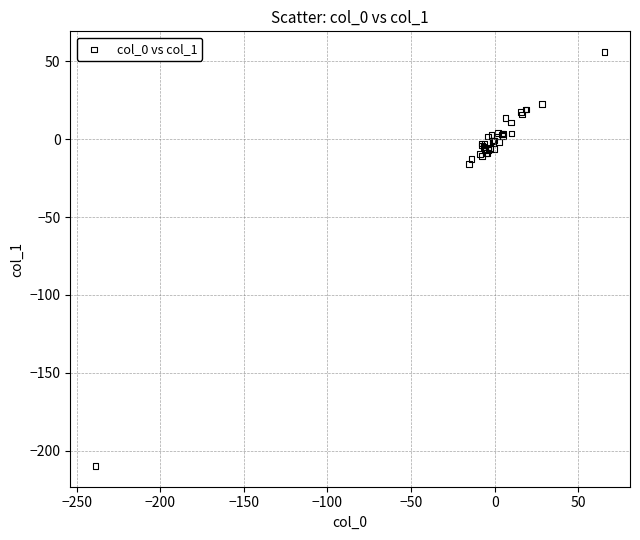

What Y value in the scatter plot is closest to -76?

-16.0